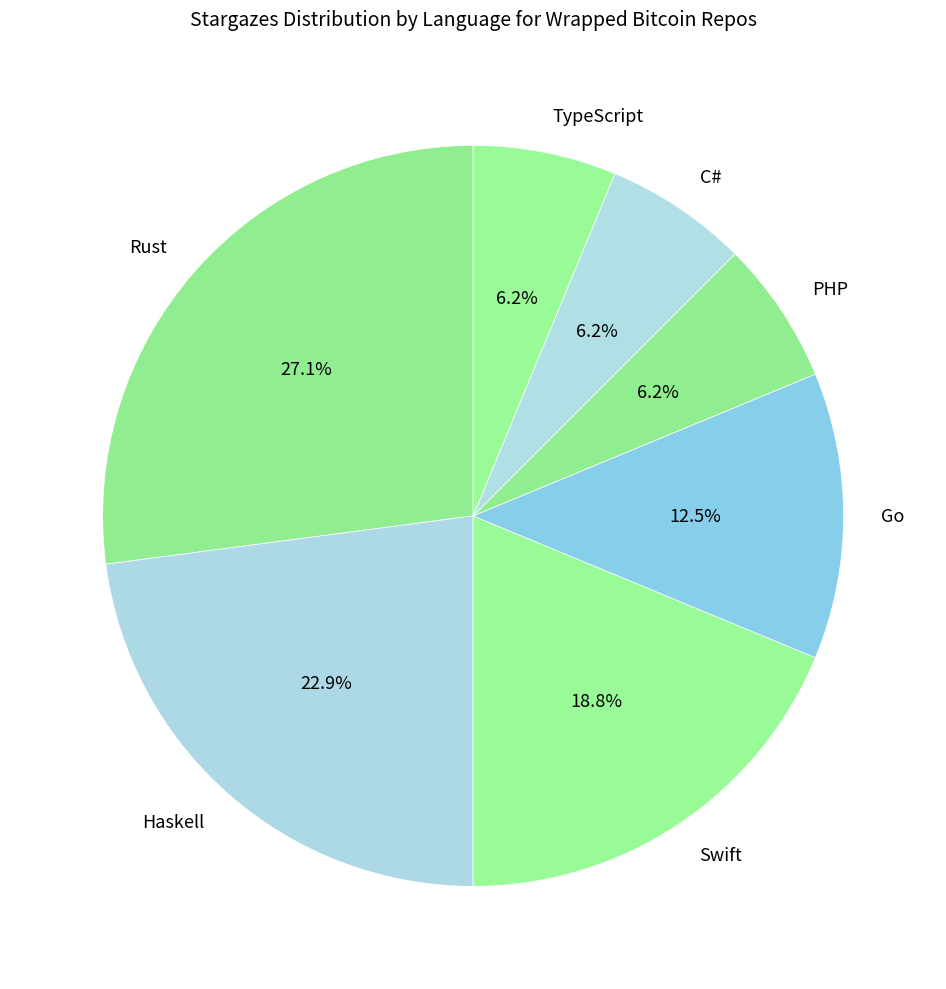

To the nearest percent, what is the difference between the Go and Swift slice percentages?

6%